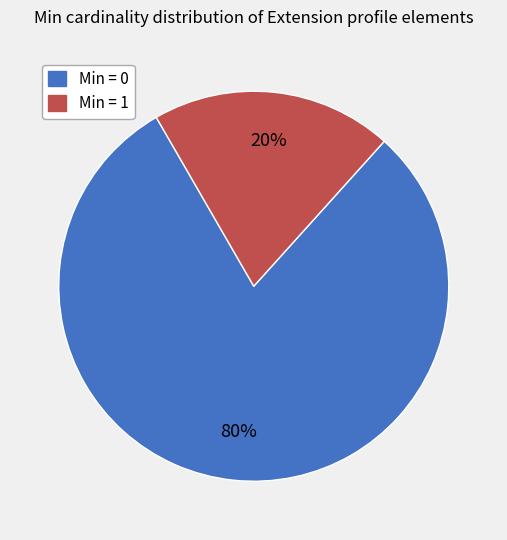

To the nearest percent, what is the average slice percentage?

50%